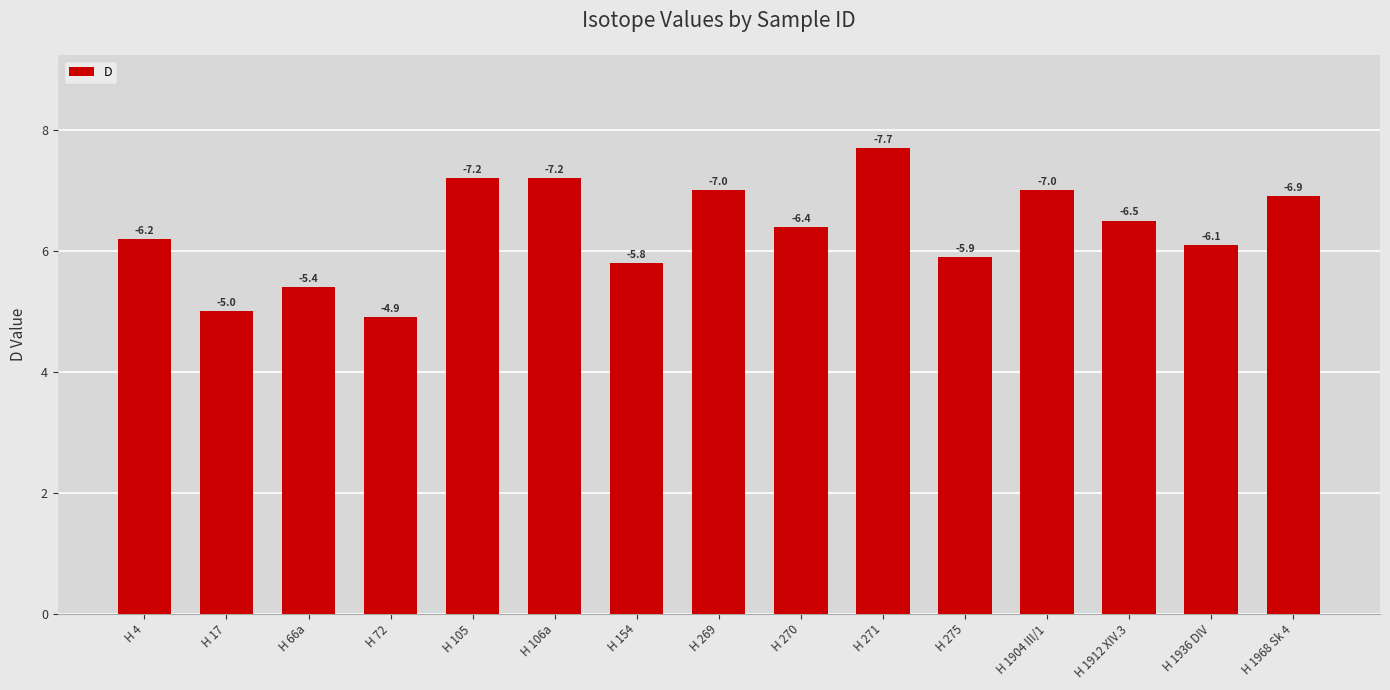

How many bars are there in total?

15